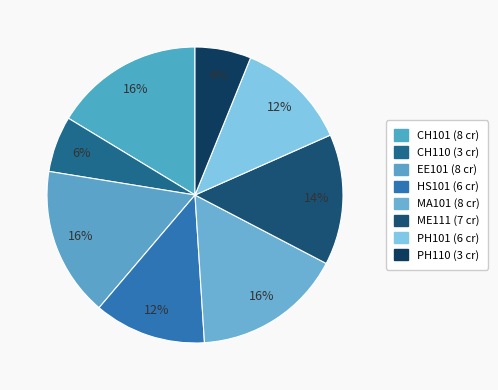

What is the largest slice in the pie chart?

CH101